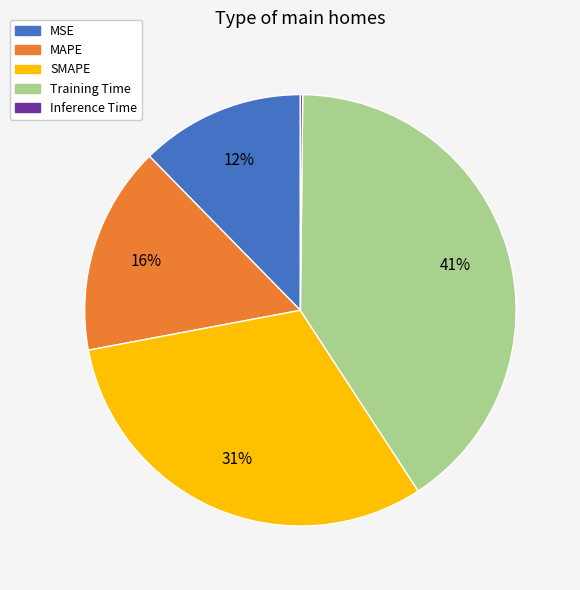

To the nearest percent, what is the average slice percentage?

20%